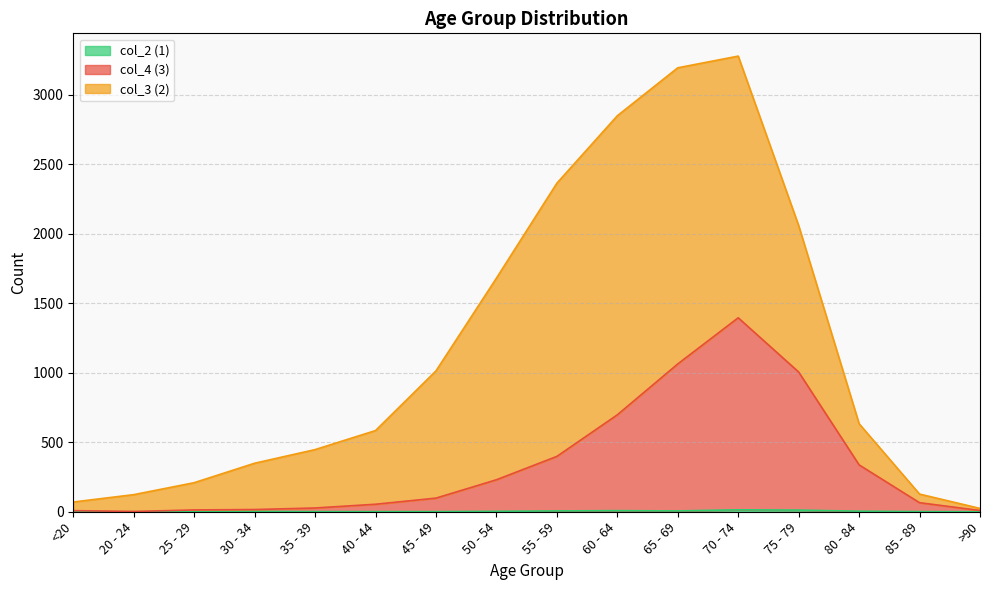

At which category is the sum across all series the highest?

70 - 74